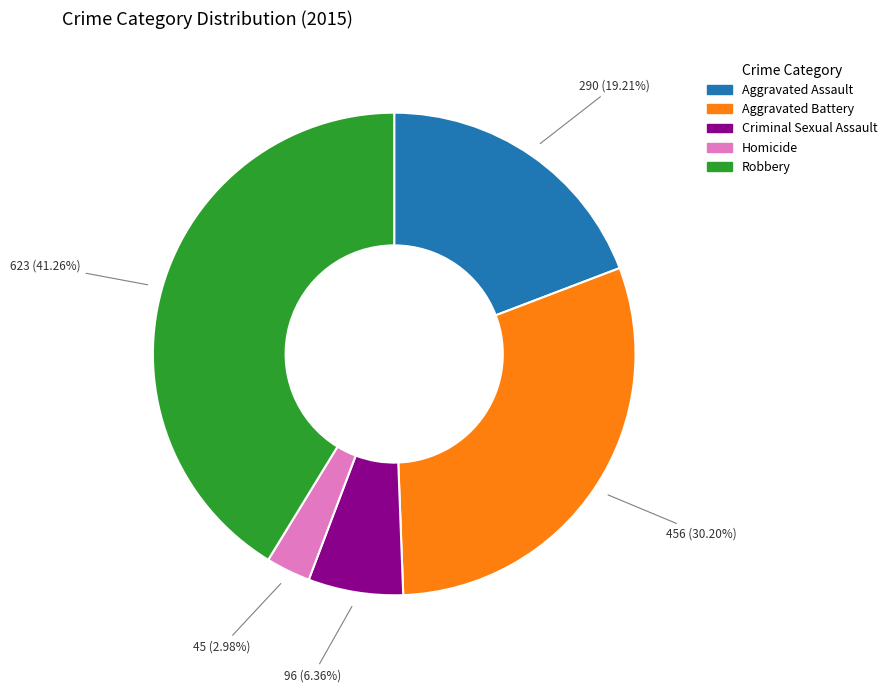

Rank the categories by value from highest to lowest.

Robbery, Aggravated Battery, Aggravated Assault, Criminal Sexual Assault, Homicide